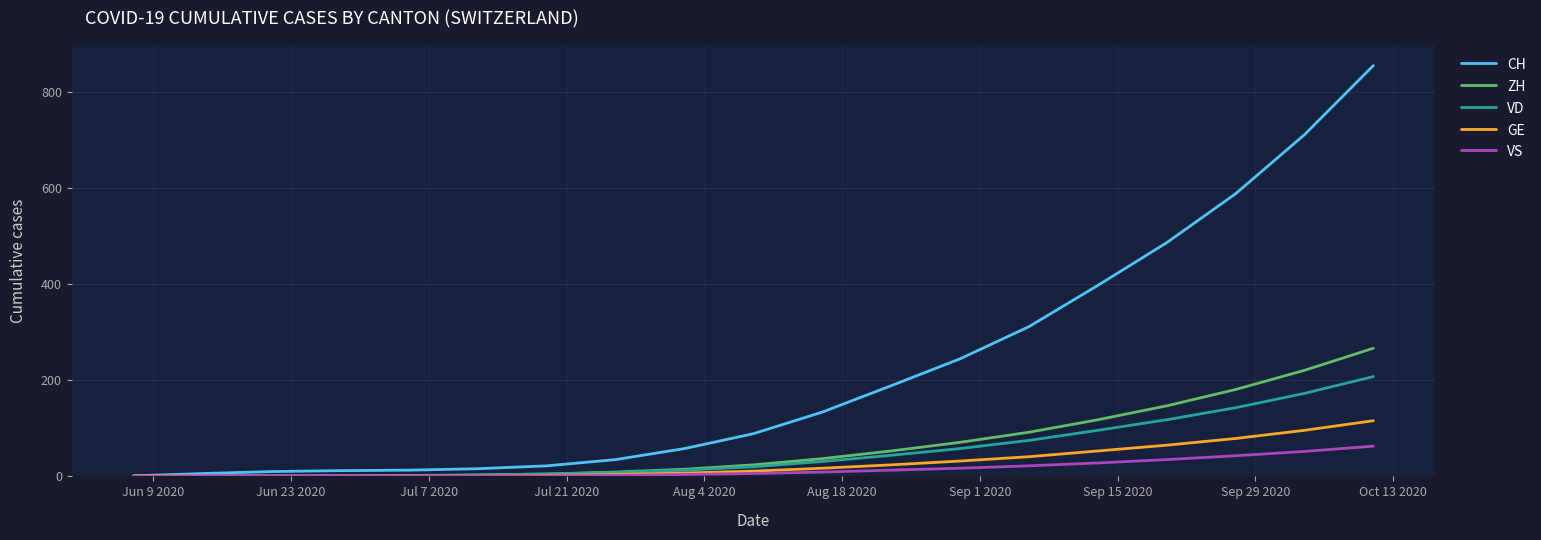

What is the average value of the VD series?

53